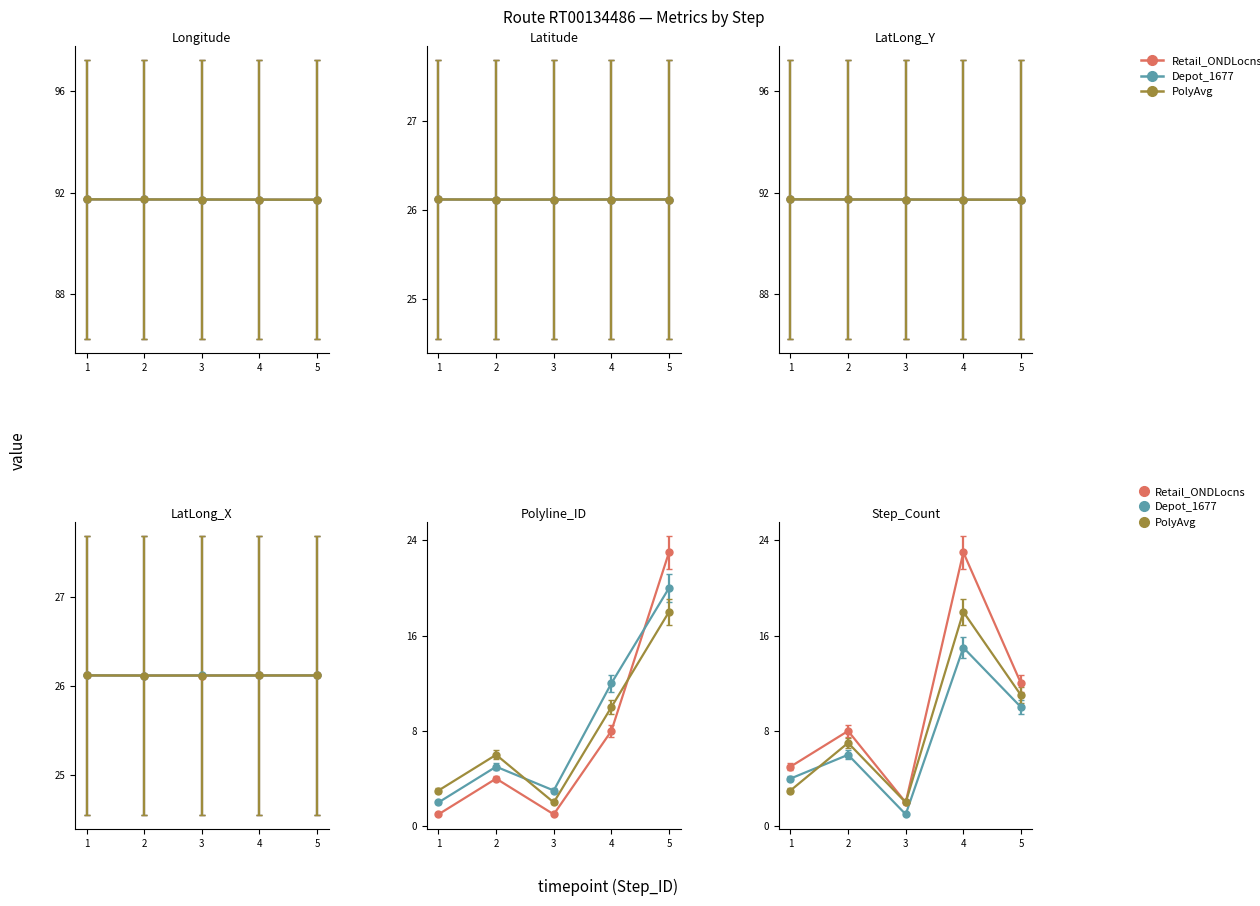

What is the value of the LatLong_Y point at the 3rd from the left?

91.7